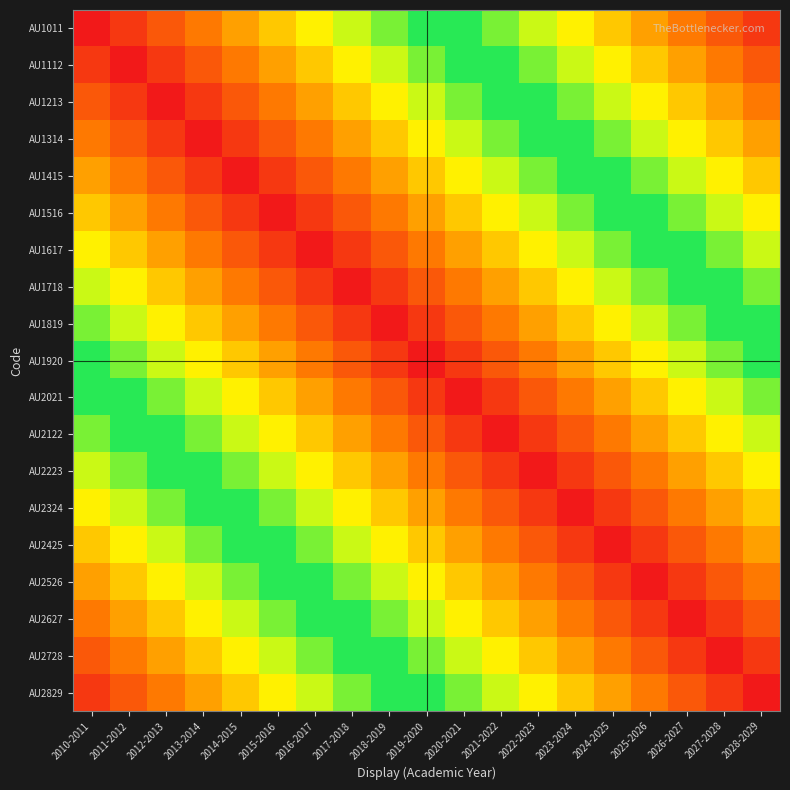

Reading left to right, what are all the values shown in this chart?

AU1011: 2010-2011=1.0	2011-2012=0.9	2012-2013=0.9	2013-2014=0.8	2014-2015=0.8	2015-2016=0.7	2016-2017=0.7	2017-2018=0.6	2018-2019=0.6	2019-2020=0.5	2020-2021=0.5	2021-2022=0.4	2022-2023=0.4	2023-2024=0.3	2024-2025=0.3	2025-2026=0.2	2026-2027=0.2	2027-2028=0.1	2028-2029=0.1
AU1112: 2010-2011=0.9	2011-2012=1.0	2012-2013=0.9	2013-2014=0.9	2014-2015=0.8	2015-2016=0.8	2016-2017=0.7	2017-2018=0.7	2018-2019=0.6	2019-2020=0.6	2020-2021=0.5	2021-2022=0.5	2022-2023=0.4	2023-2024=0.4	2024-2025=0.3	2025-2026=0.3	2026-2027=0.2	2027-2028=0.2	2028-2029=0.1
AU1213: 2010-2011=0.9	2011-2012=0.9	2012-2013=1.0	2013-2014=0.9	2014-2015=0.9	2015-2016=0.8	2016-2017=0.8	2017-2018=0.7	2018-2019=0.7	2019-2020=0.6	2020-2021=0.6	2021-2022=0.5	2022-2023=0.5	2023-2024=0.4	2024-2025=0.4	2025-2026=0.3	2026-2027=0.3	2027-2028=0.2	2028-2029=0.2
AU1314: 2010-2011=0.8	2011-2012=0.9	2012-2013=0.9	2013-2014=1.0	2014-2015=0.9	2015-2016=0.9	2016-2017=0.8	2017-2018=0.8	2018-2019=0.7	2019-2020=0.7	2020-2021=0.6	2021-2022=0.6	2022-2023=0.5	2023-2024=0.5	2024-2025=0.4	2025-2026=0.4	2026-2027=0.3	2027-2028=0.3	2028-2029=0.2
AU1415: 2010-2011=0.8	2011-2012=0.8	2012-2013=0.9	2013-2014=0.9	2014-2015=1.0	2015-2016=0.9	2016-2017=0.9	2017-2018=0.8	2018-2019=0.8	2019-2020=0.7	2020-2021=0.7	2021-2022=0.6	2022-2023=0.6	2023-2024=0.5	2024-2025=0.5	2025-2026=0.4	2026-2027=0.4	2027-2028=0.3	2028-2029=0.3
AU1516: 2010-2011=0.7	2011-2012=0.8	2012-2013=0.8	2013-2014=0.9	2014-2015=0.9	2015-2016=1.0	2016-2017=0.9	2017-2018=0.9	2018-2019=0.8	2019-2020=0.8	2020-2021=0.7	2021-2022=0.7	2022-2023=0.6	2023-2024=0.6	2024-2025=0.5	2025-2026=0.5	2026-2027=0.4	2027-2028=0.4	2028-2029=0.3
AU1617: 2010-2011=0.7	2011-2012=0.7	2012-2013=0.8	2013-2014=0.8	2014-2015=0.9	2015-2016=0.9	2016-2017=1.0	2017-2018=0.9	2018-2019=0.9	2019-2020=0.8	2020-2021=0.8	2021-2022=0.7	2022-2023=0.7	2023-2024=0.6	2024-2025=0.6	2025-2026=0.5	2026-2027=0.5	2027-2028=0.4	2028-2029=0.4
AU1718: 2010-2011=0.6	2011-2012=0.7	2012-2013=0.7	2013-2014=0.8	2014-2015=0.8	2015-2016=0.9	2016-2017=0.9	2017-2018=1.0	2018-2019=0.9	2019-2020=0.9	2020-2021=0.8	2021-2022=0.8	2022-2023=0.7	2023-2024=0.7	2024-2025=0.6	2025-2026=0.6	2026-2027=0.5	2027-2028=0.5	2028-2029=0.4
AU1819: 2010-2011=0.6	2011-2012=0.6	2012-2013=0.7	2013-2014=0.7	2014-2015=0.8	2015-2016=0.8	2016-2017=0.9	2017-2018=0.9	2018-2019=1.0	2019-2020=0.9	2020-2021=0.9	2021-2022=0.8	2022-2023=0.8	2023-2024=0.7	2024-2025=0.7	2025-2026=0.6	2026-2027=0.6	2027-2028=0.5	2028-2029=0.5
AU1920: 2010-2011=0.5	2011-2012=0.6	2012-2013=0.6	2013-2014=0.7	2014-2015=0.7	2015-2016=0.8	2016-2017=0.8	2017-2018=0.9	2018-2019=0.9	2019-2020=1.0	2020-2021=0.9	2021-2022=0.9	2022-2023=0.8	2023-2024=0.8	2024-2025=0.7	2025-2026=0.7	2026-2027=0.6	2027-2028=0.6	2028-2029=0.5
AU2021: 2010-2011=0.5	2011-2012=0.5	2012-2013=0.6	2013-2014=0.6	2014-2015=0.7	2015-2016=0.7	2016-2017=0.8	2017-2018=0.8	2018-2019=0.9	2019-2020=0.9	2020-2021=1.0	2021-2022=0.9	2022-2023=0.9	2023-2024=0.8	2024-2025=0.8	2025-2026=0.7	2026-2027=0.7	2027-2028=0.6	2028-2029=0.6
AU2122: 2010-2011=0.4	2011-2012=0.5	2012-2013=0.5	2013-2014=0.6	2014-2015=0.6	2015-2016=0.7	2016-2017=0.7	2017-2018=0.8	2018-2019=0.8	2019-2020=0.9	2020-2021=0.9	2021-2022=1.0	2022-2023=0.9	2023-2024=0.9	2024-2025=0.8	2025-2026=0.8	2026-2027=0.7	2027-2028=0.7	2028-2029=0.6
AU2223: 2010-2011=0.4	2011-2012=0.4	2012-2013=0.5	2013-2014=0.5	2014-2015=0.6	2015-2016=0.6	2016-2017=0.7	2017-2018=0.7	2018-2019=0.8	2019-2020=0.8	2020-2021=0.9	2021-2022=0.9	2022-2023=1.0	2023-2024=0.9	2024-2025=0.9	2025-2026=0.8	2026-2027=0.8	2027-2028=0.7	2028-2029=0.7
AU2324: 2010-2011=0.3	2011-2012=0.4	2012-2013=0.4	2013-2014=0.5	2014-2015=0.5	2015-2016=0.6	2016-2017=0.6	2017-2018=0.7	2018-2019=0.7	2019-2020=0.8	2020-2021=0.8	2021-2022=0.9	2022-2023=0.9	2023-2024=1.0	2024-2025=0.9	2025-2026=0.9	2026-2027=0.8	2027-2028=0.8	2028-2029=0.7
AU2425: 2010-2011=0.3	2011-2012=0.3	2012-2013=0.4	2013-2014=0.4	2014-2015=0.5	2015-2016=0.5	2016-2017=0.6	2017-2018=0.6	2018-2019=0.7	2019-2020=0.7	2020-2021=0.8	2021-2022=0.8	2022-2023=0.9	2023-2024=0.9	2024-2025=1.0	2025-2026=0.9	2026-2027=0.9	2027-2028=0.8	2028-2029=0.8
AU2526: 2010-2011=0.2	2011-2012=0.3	2012-2013=0.3	2013-2014=0.4	2014-2015=0.4	2015-2016=0.5	2016-2017=0.5	2017-2018=0.6	2018-2019=0.6	2019-2020=0.7	2020-2021=0.7	2021-2022=0.8	2022-2023=0.8	2023-2024=0.9	2024-2025=0.9	2025-2026=1.0	2026-2027=0.9	2027-2028=0.9	2028-2029=0.8
AU2627: 2010-2011=0.2	2011-2012=0.2	2012-2013=0.3	2013-2014=0.3	2014-2015=0.4	2015-2016=0.4	2016-2017=0.5	2017-2018=0.5	2018-2019=0.6	2019-2020=0.6	2020-2021=0.7	2021-2022=0.7	2022-2023=0.8	2023-2024=0.8	2024-2025=0.9	2025-2026=0.9	2026-2027=1.0	2027-2028=0.9	2028-2029=0.9
AU2728: 2010-2011=0.1	2011-2012=0.2	2012-2013=0.2	2013-2014=0.3	2014-2015=0.3	2015-2016=0.4	2016-2017=0.4	2017-2018=0.5	2018-2019=0.5	2019-2020=0.6	2020-2021=0.6	2021-2022=0.7	2022-2023=0.7	2023-2024=0.8	2024-2025=0.8	2025-2026=0.9	2026-2027=0.9	2027-2028=1.0	2028-2029=0.9
AU2829: 2010-2011=0.1	2011-2012=0.1	2012-2013=0.2	2013-2014=0.2	2014-2015=0.3	2015-2016=0.3	2016-2017=0.4	2017-2018=0.4	2018-2019=0.5	2019-2020=0.5	2020-2021=0.6	2021-2022=0.6	2022-2023=0.7	2023-2024=0.7	2024-2025=0.8	2025-2026=0.8	2026-2027=0.9	2027-2028=0.9	2028-2029=1.0